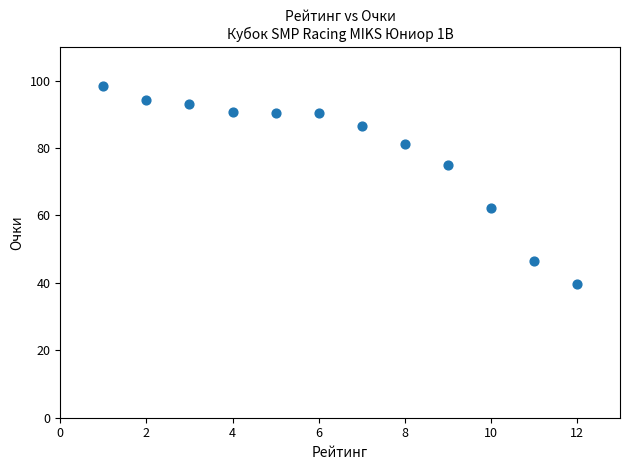

What is the average Y value?

79.0